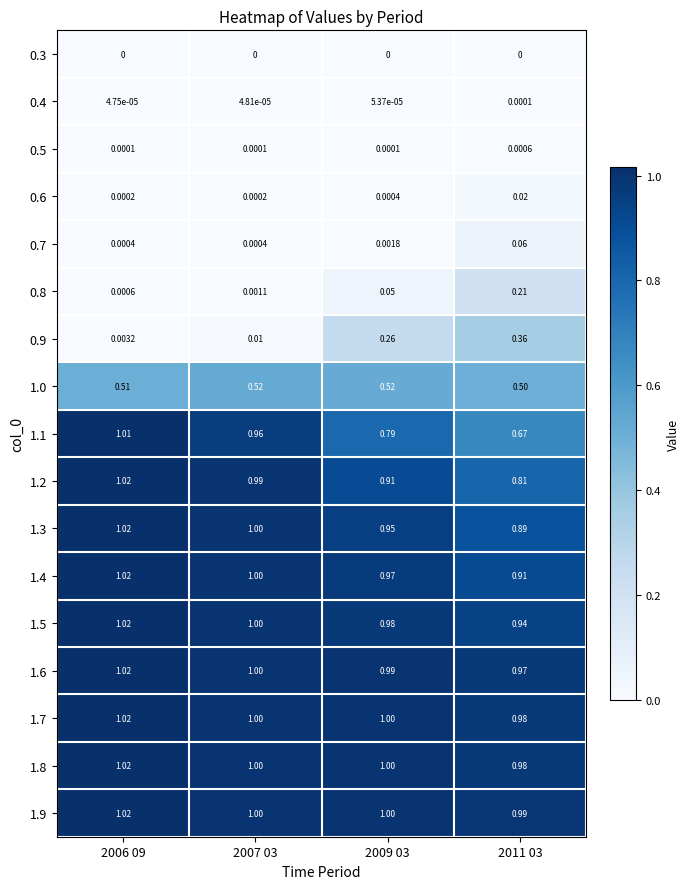

How many values in the 1.6 series are below 1?

2